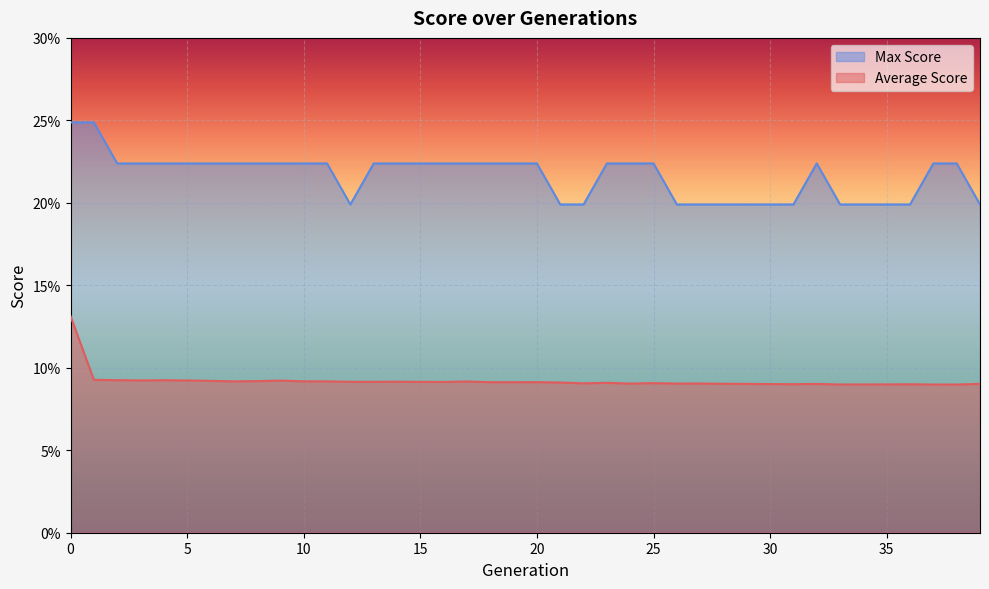

What are all the series names shown in the legend?

Max Score, Average Score